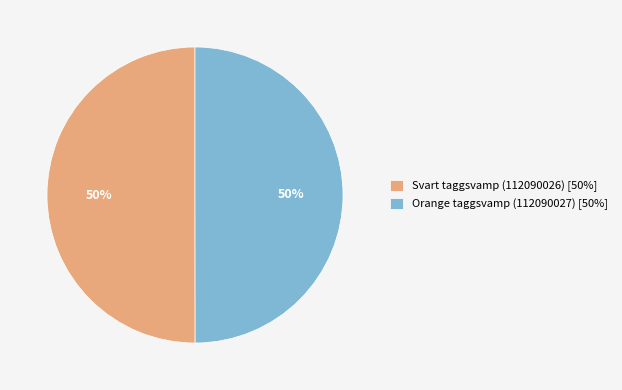

How many slices are in this pie chart?

2